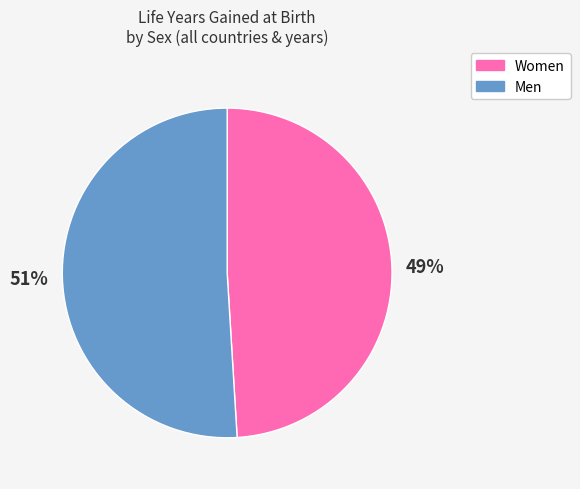

To the nearest percent, what is the difference between the largest and smallest slice percentages?

2%